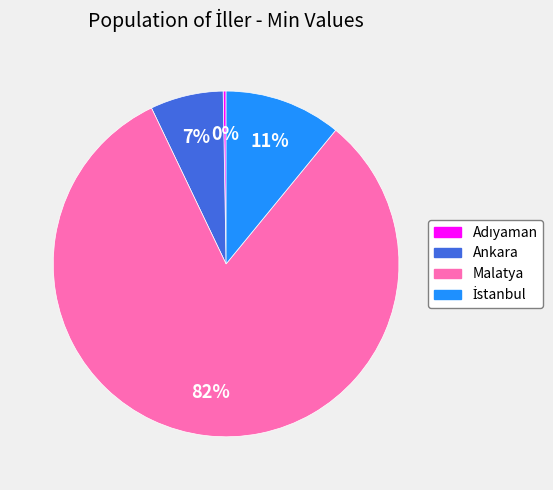

The Malatya slice represents 82% of the pie. True or false?

True